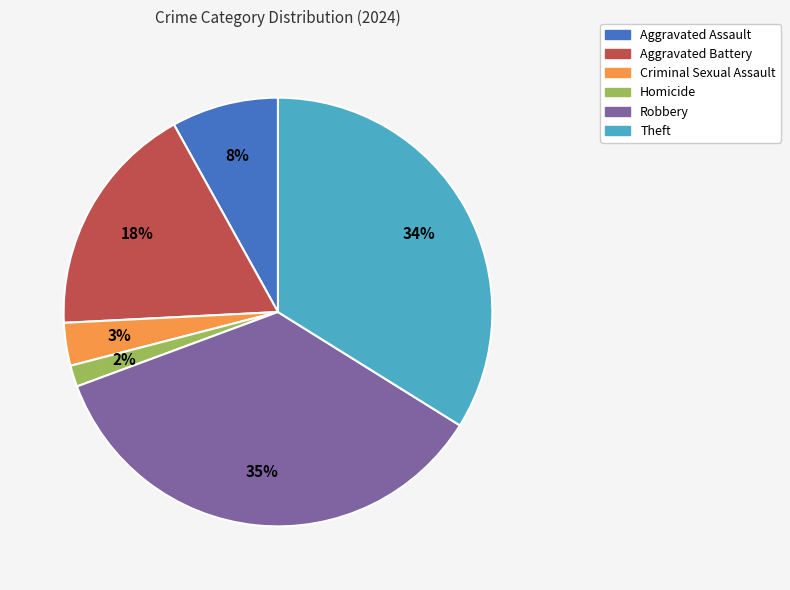

To the nearest percent, what is the average slice percentage?

17%